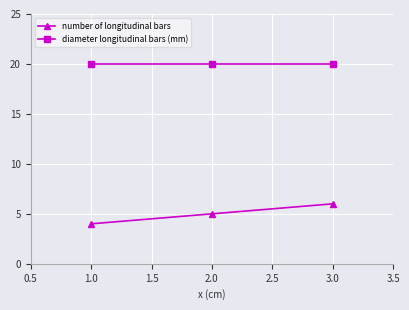

What is the sum of all number of longitudinal bars values?

15